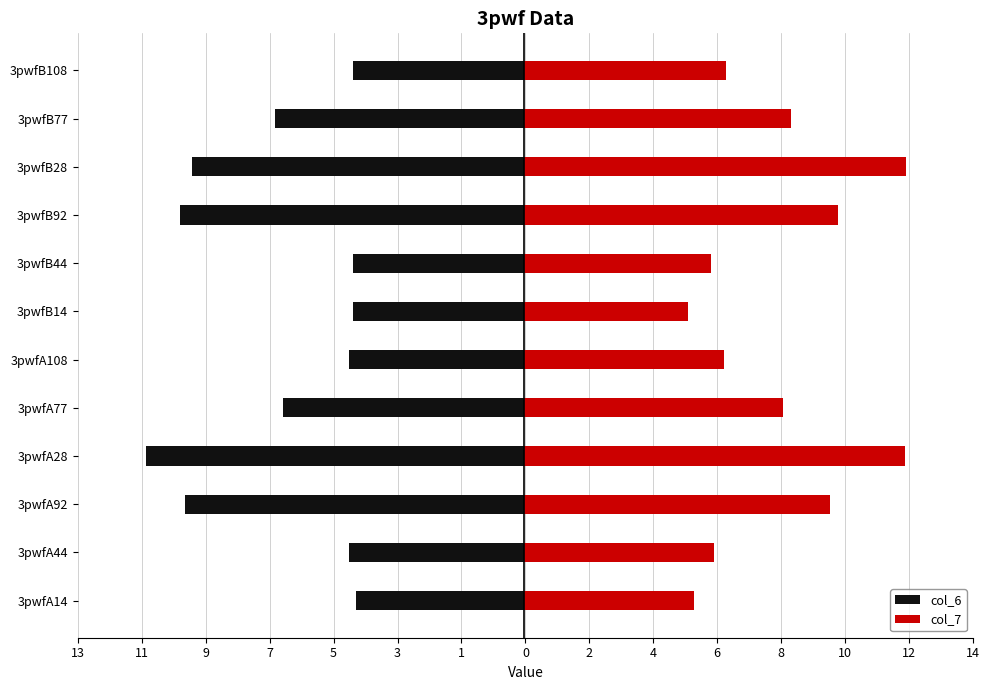

Reading right to left, transcribe all the data shown in this chart.

col_6: -5.3	-7.8	-10.4	-10.7	-5.3	-5.3	-5.5	-7.5	-11.8	-10.6	-5.5	-5.2
col_7: 6.3	8.4	11.9	9.8	5.9	5.1	6.3	8.1	11.9	9.6	6.0	5.3